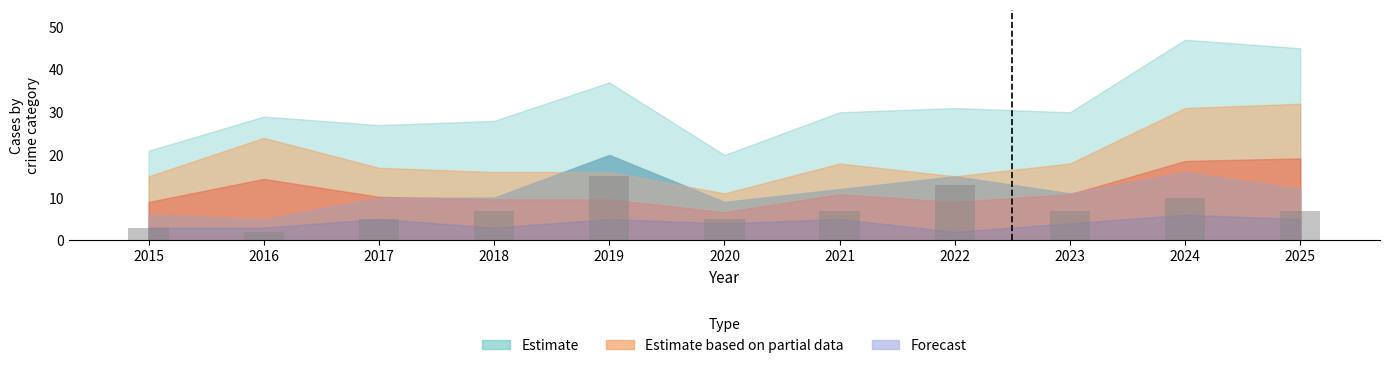

Is it true that the value at 2017 is 1?

False